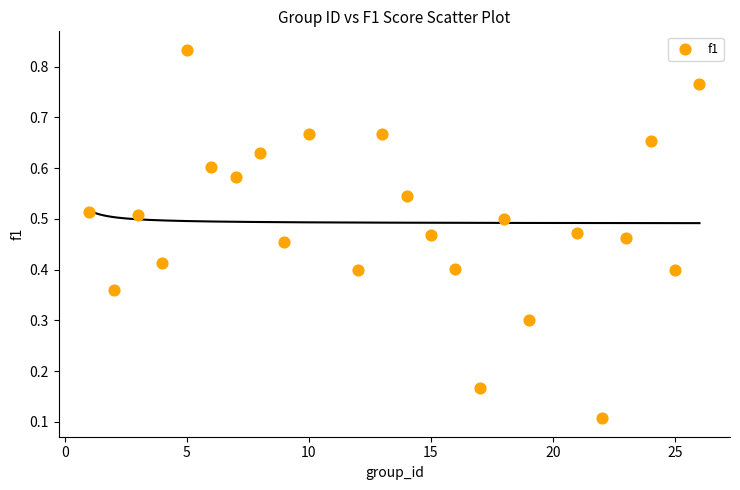

What is the range of X values (max minus min)?

25.0